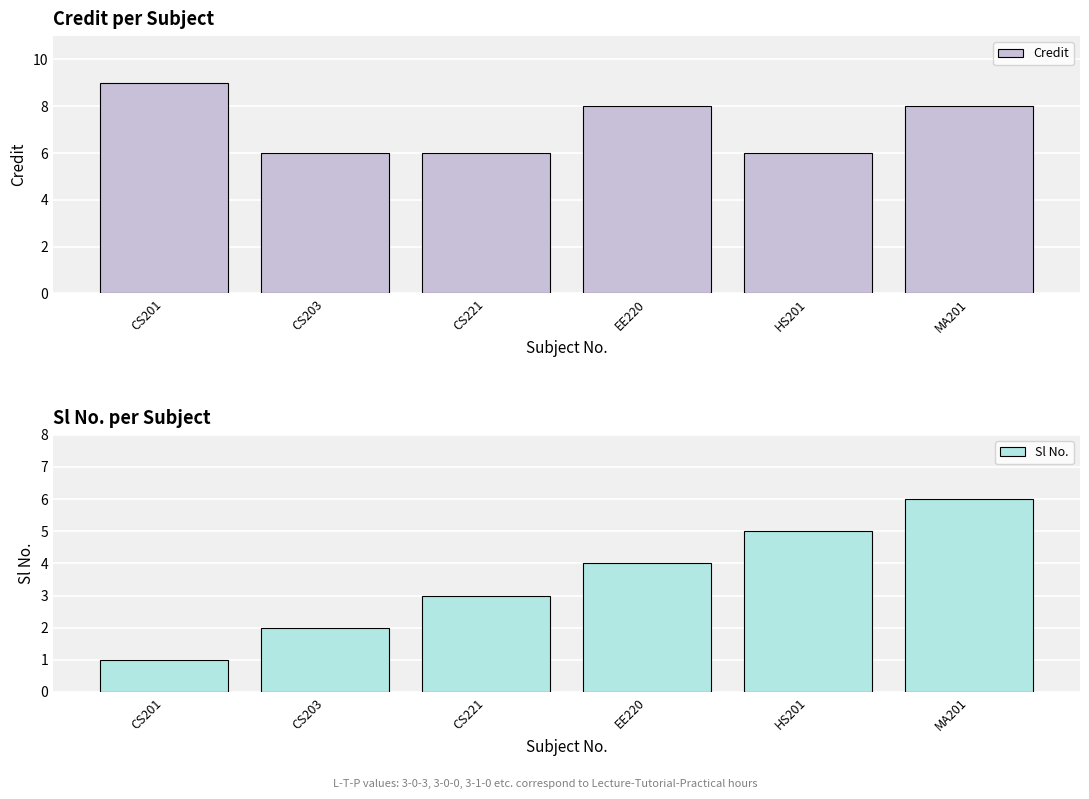

How many values in the Credit series exceed 8?

1